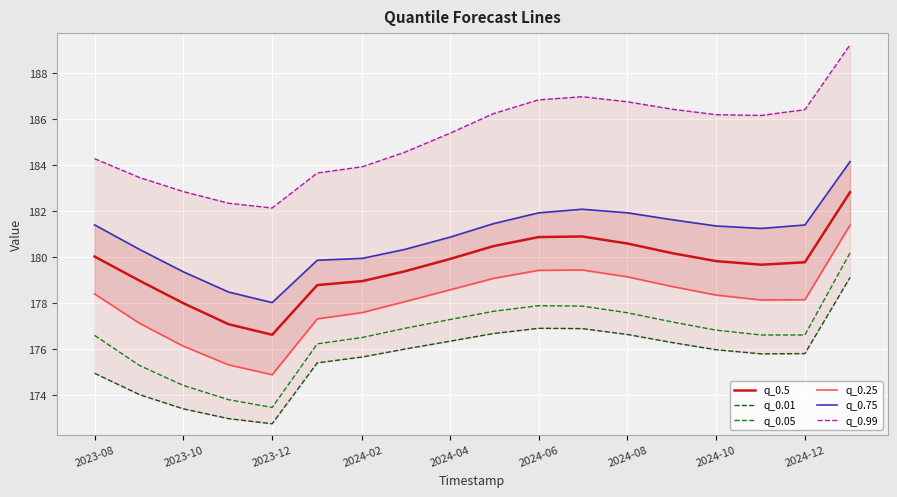

How many values in the q_0.05 series exceed 176?

14